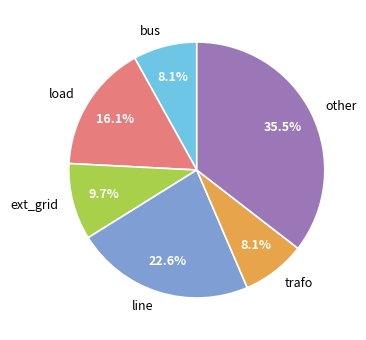

Which slice is the largest?

other